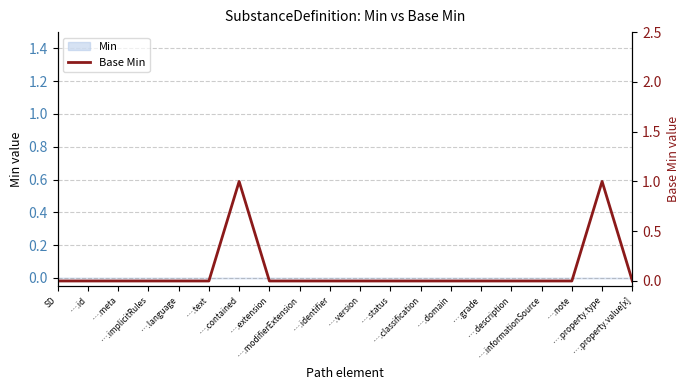

Reading left to right, extract all data points from this chart.

0	0	0	0	0	0	1	0	0	0	0	0	0	0	0	0	0	0	1	0